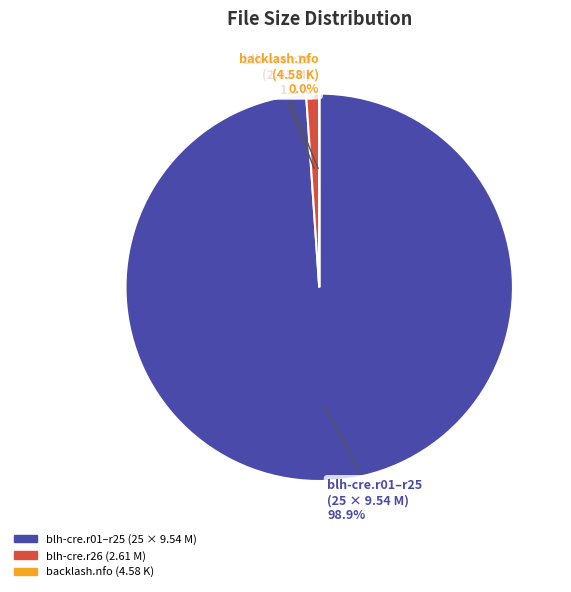

Is there any slice that represents more than half of the pie?

Yes